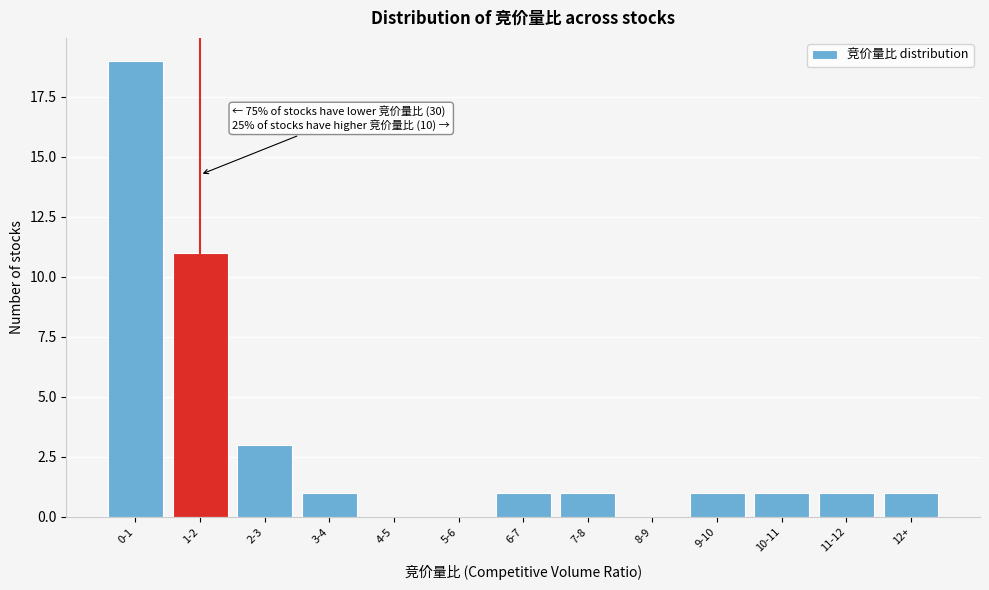

Reading left to right, what are all the values shown in this chart?

0-1=19	1-2=11	2-3=3	3-4=1	4-5=0	5-6=0	6-7=1	7-8=1	8-9=0	9-10=1	10-11=1	11-12=1	12+=1